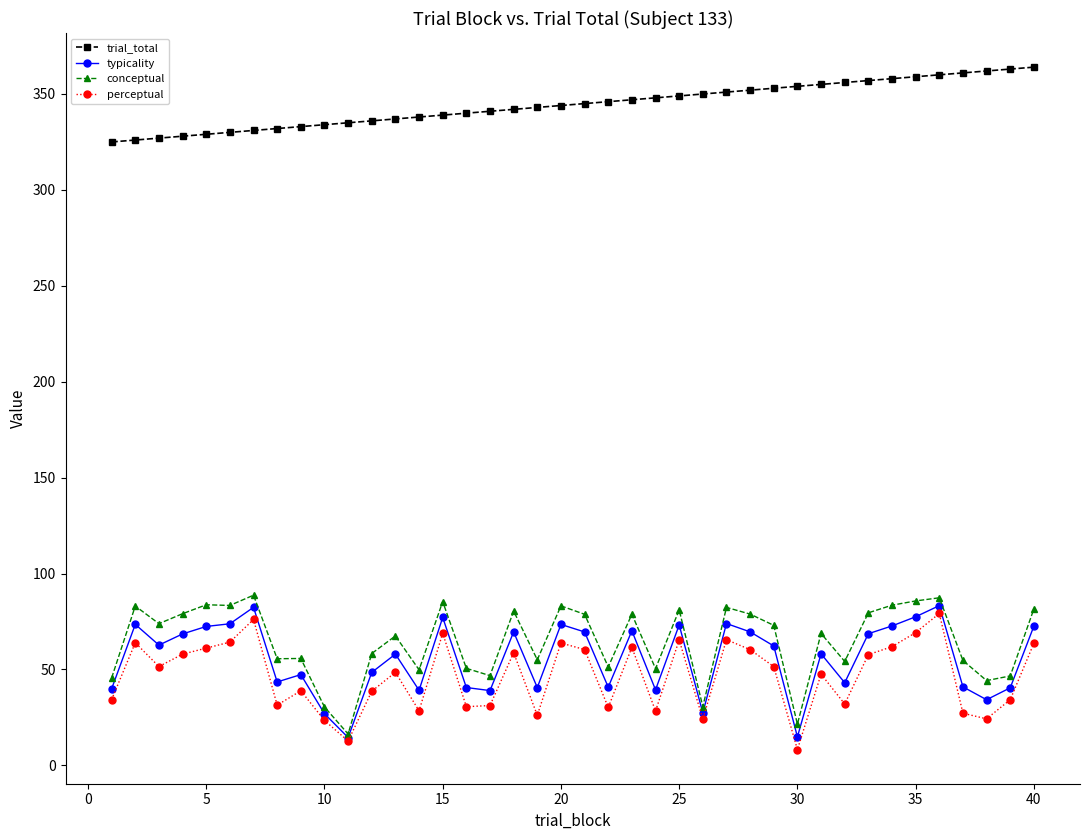

What is the lowest value of the perceptual series?

8.2